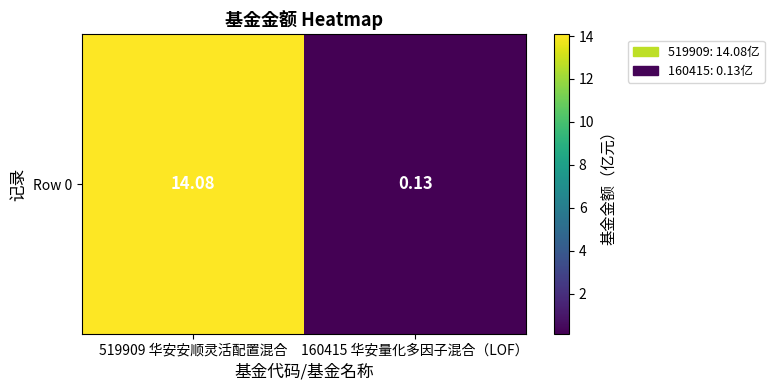

What is the sum of all values?

14.2